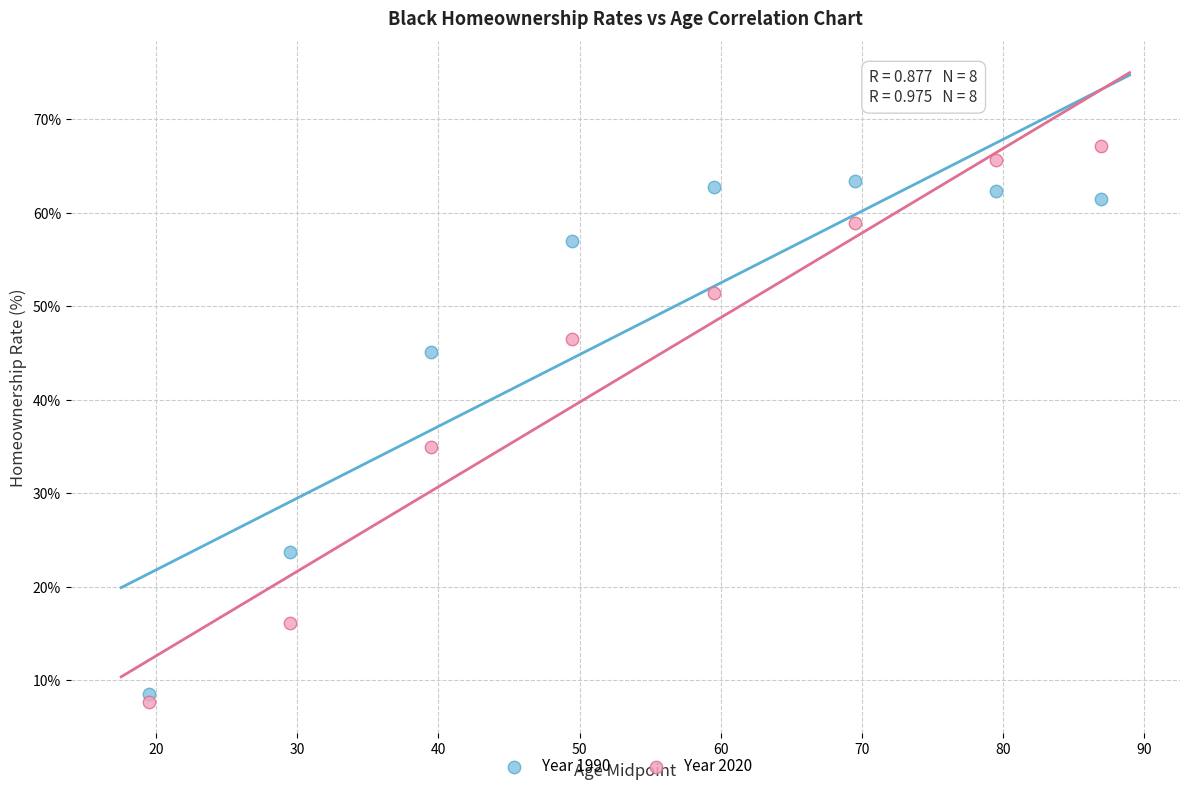

Across all data points, what is the range of X values (max minus min)?

67.5